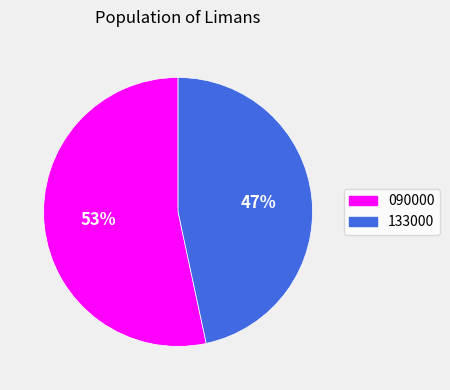

Do 090000 and 133000 together represent more than half of the pie?

Yes